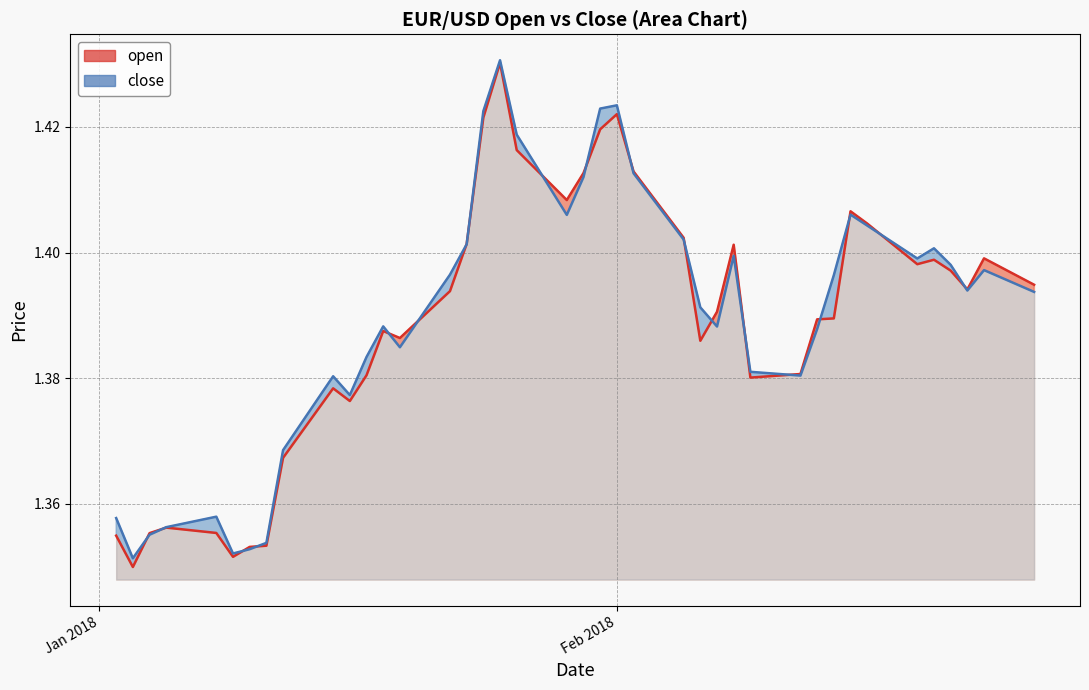

Rank the categories by close value from highest to lowest.

2018-01-25, 2018-02-01, 2018-01-31, 2018-01-24, 2018-01-26, 2018-02-02, 2018-01-30, 2018-02-15, 2018-01-29, 2018-02-16, 2018-02-05, 2018-01-23, 2018-02-20, 2018-02-08, 2018-02-19, 2018-02-21, 2018-02-23, 2018-01-22, 2018-02-14, 2018-02-22, 2018-02-26, 2018-02-06, 2018-01-18, 2018-02-07, 2018-02-13, 2018-01-19, 2018-01-17, 2018-02-09, 2018-02-12, 2018-01-15, 2018-01-16, 2018-01-12, 2018-01-08, 2018-01-02, 2018-01-05, 2018-01-04, 2018-01-11, 2018-01-10, 2018-01-09, 2018-01-03